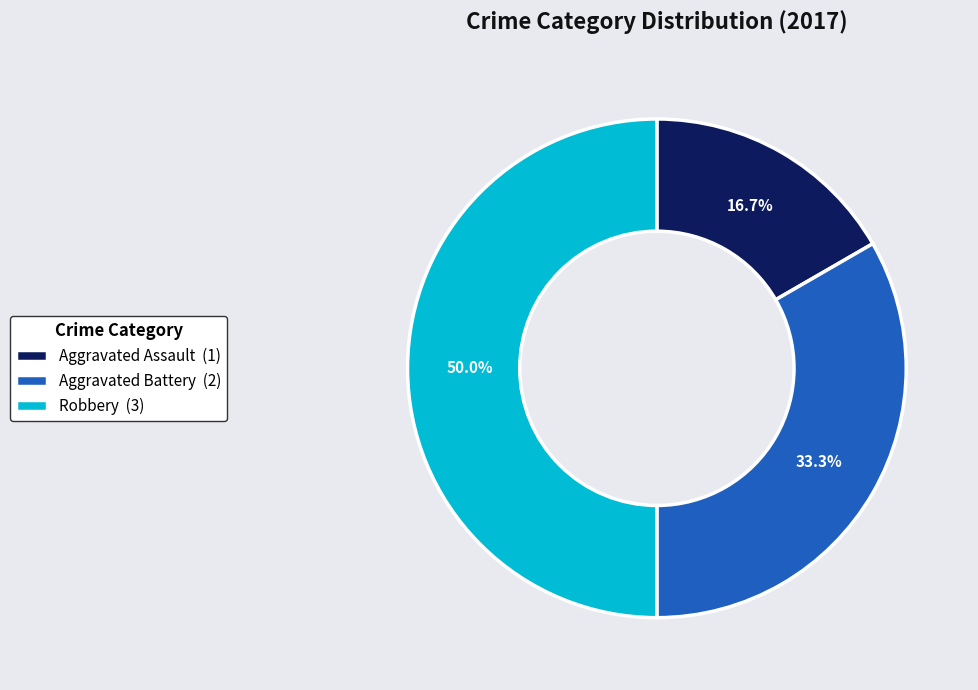

Do Aggravated Assault and Robbery together represent more than half of the pie?

Yes